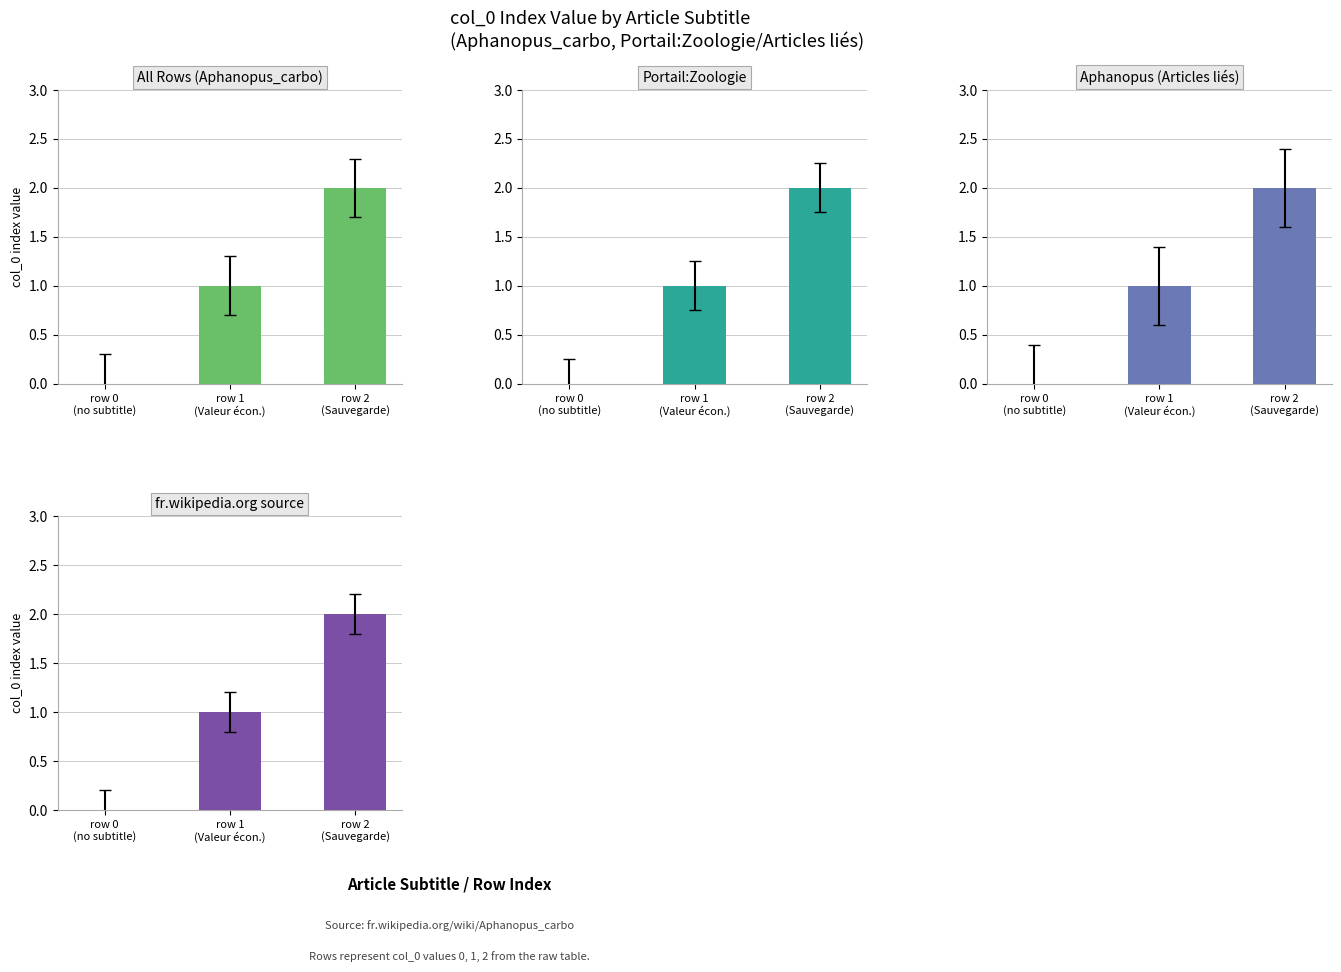

Which series changed the most between row 1
(Valeur écon.) and row 2
(Sauvegarde)?

All Rows (Aphanopus_carbo)